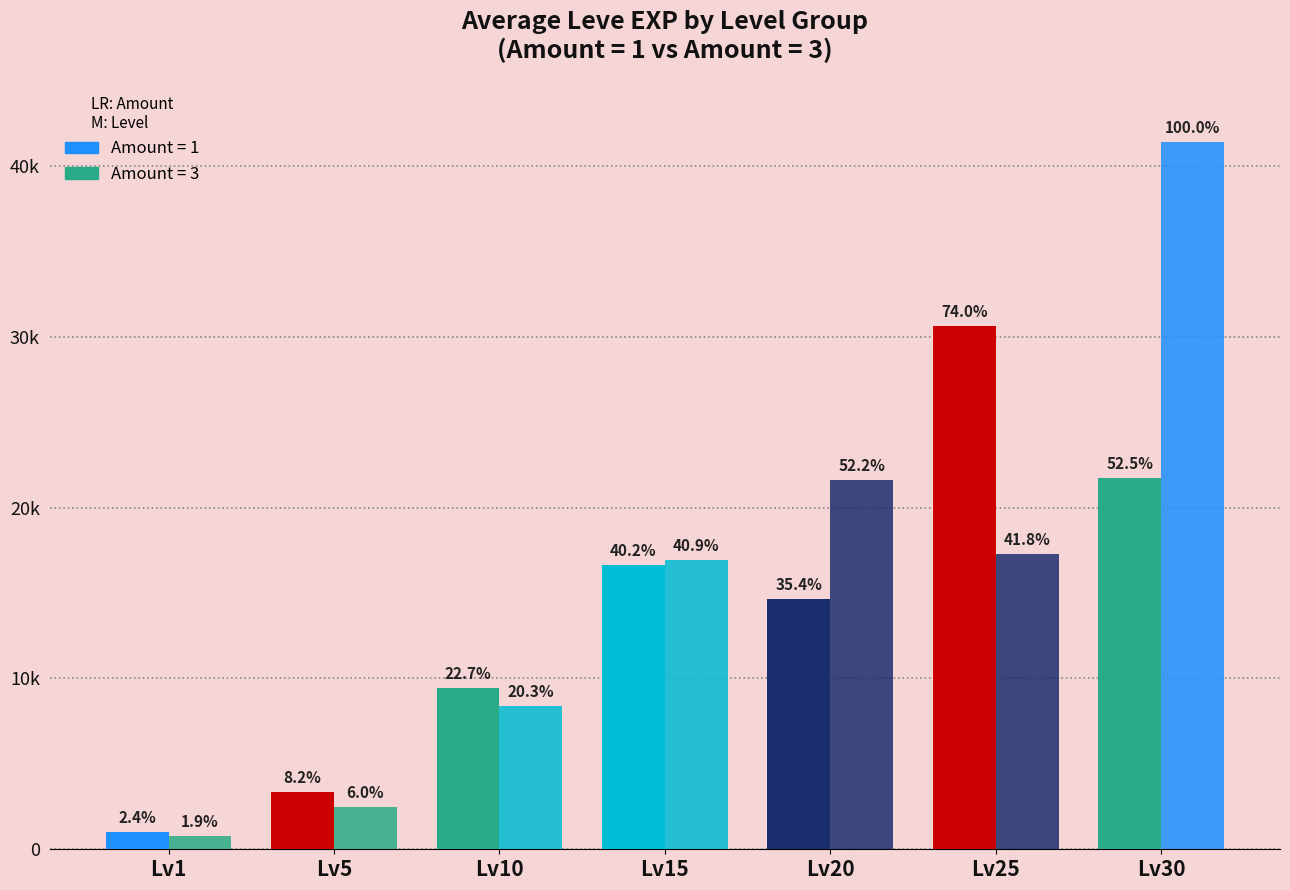

Are the bars grouped side by side (vs. stacked)?

Yes